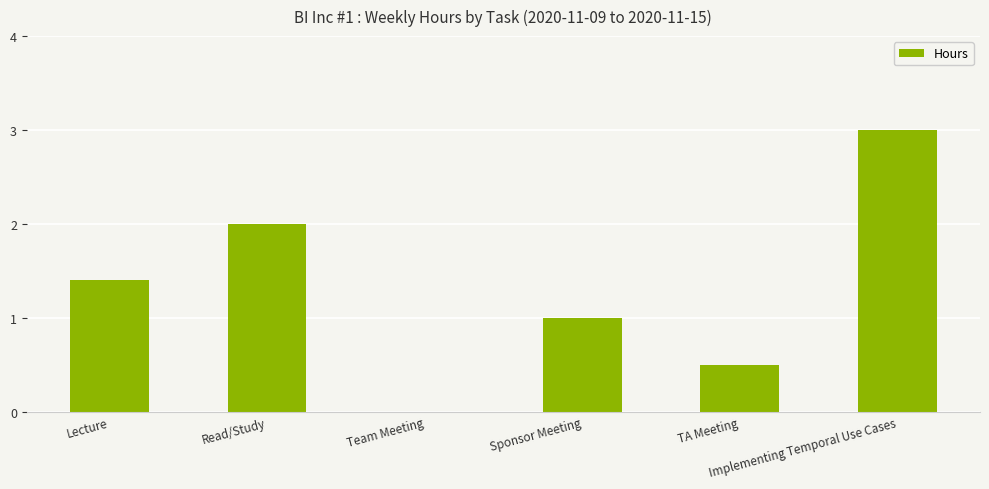

How many categories are shown in the chart?

6